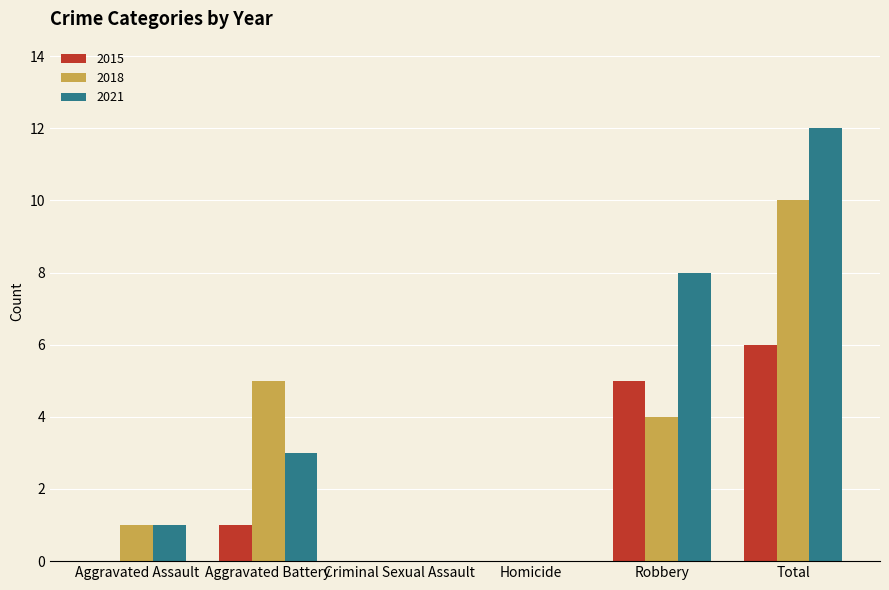

Between Aggravated Battery and Robbery, which series saw the biggest shift?

2021